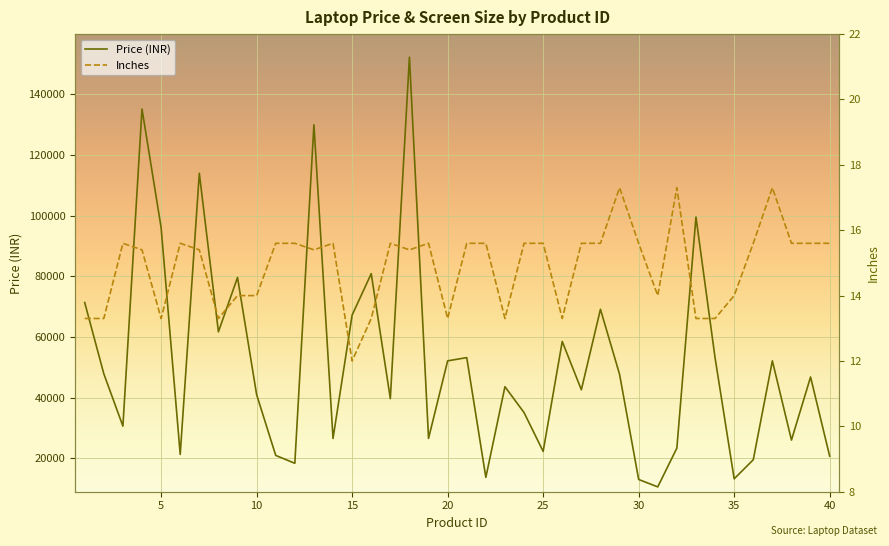

How many data points in Price (INR) are less than 46833?

20